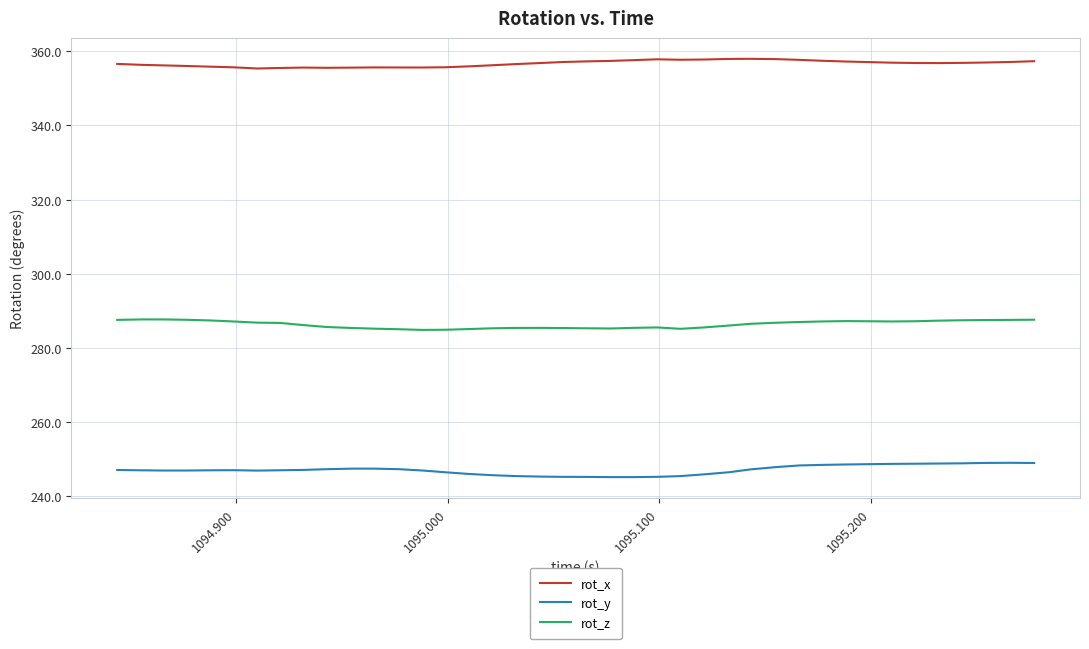

What is the highest value of the rot_z series?

287.6